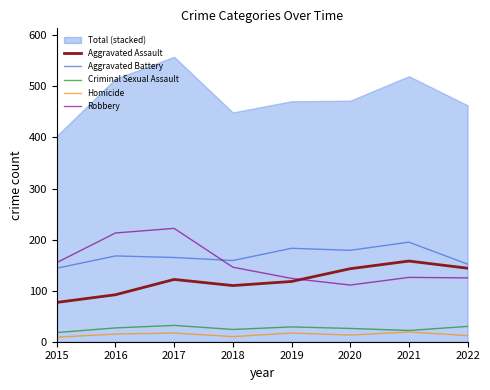

Is the value of Robbery at 2018 greater than the value of Homicide at 2019?

Yes